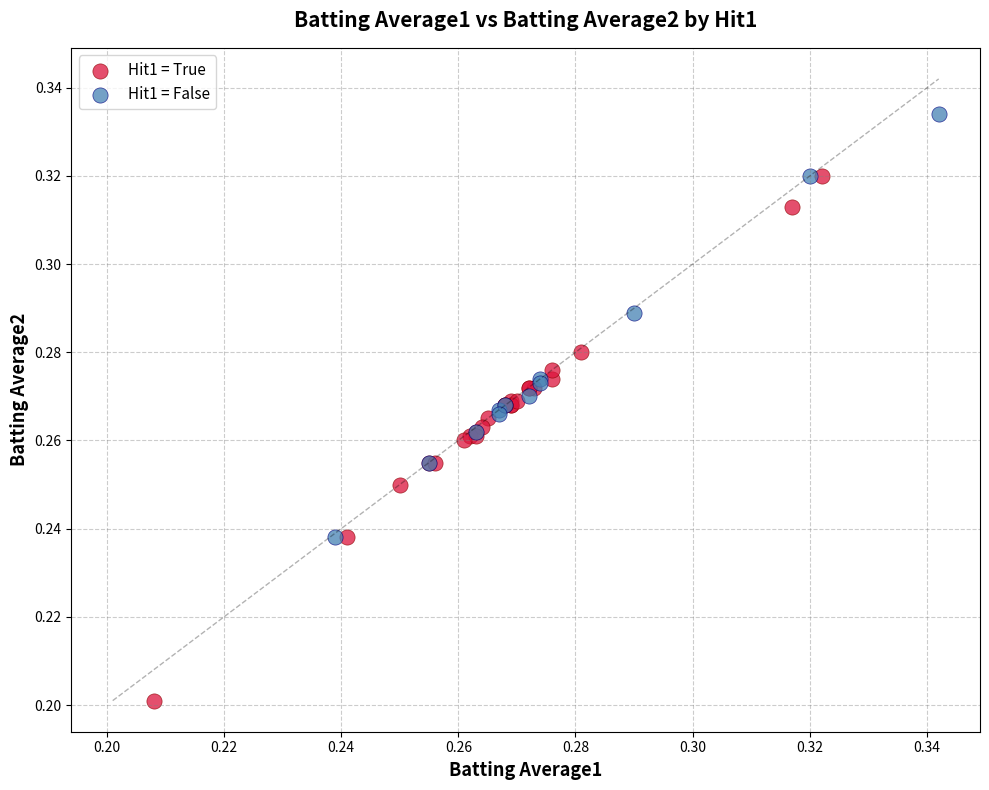

What are all the series names shown in the legend?

Hit1 = True, Hit1 = False